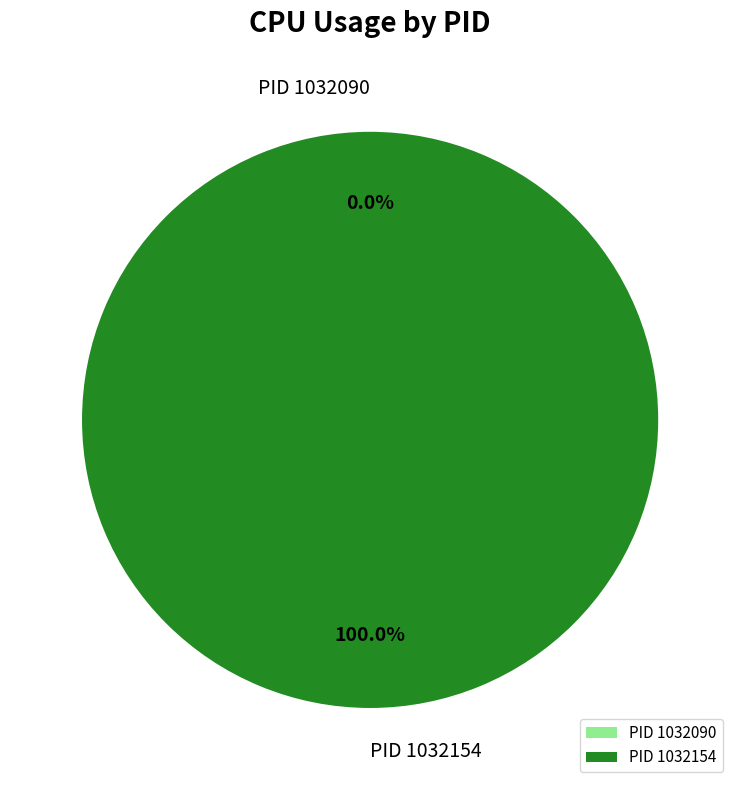

To the nearest percent, what is the average slice percentage?

50%